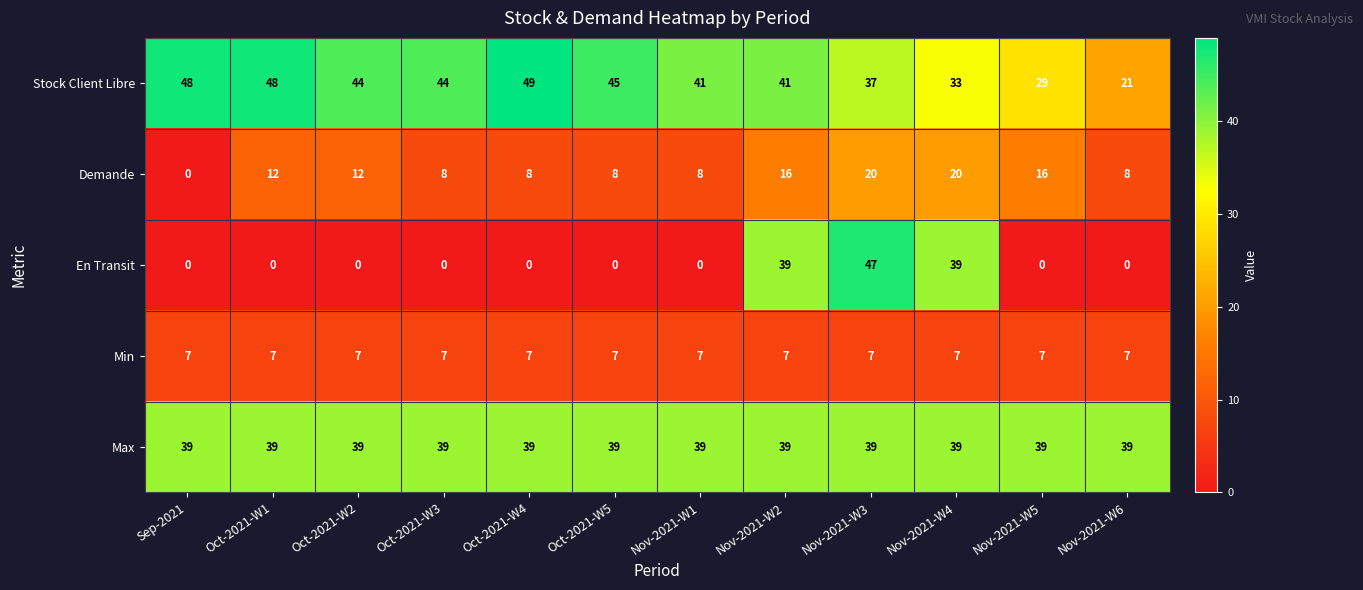

Read the Stock Client Libre value at Oct-2021-W3.

44